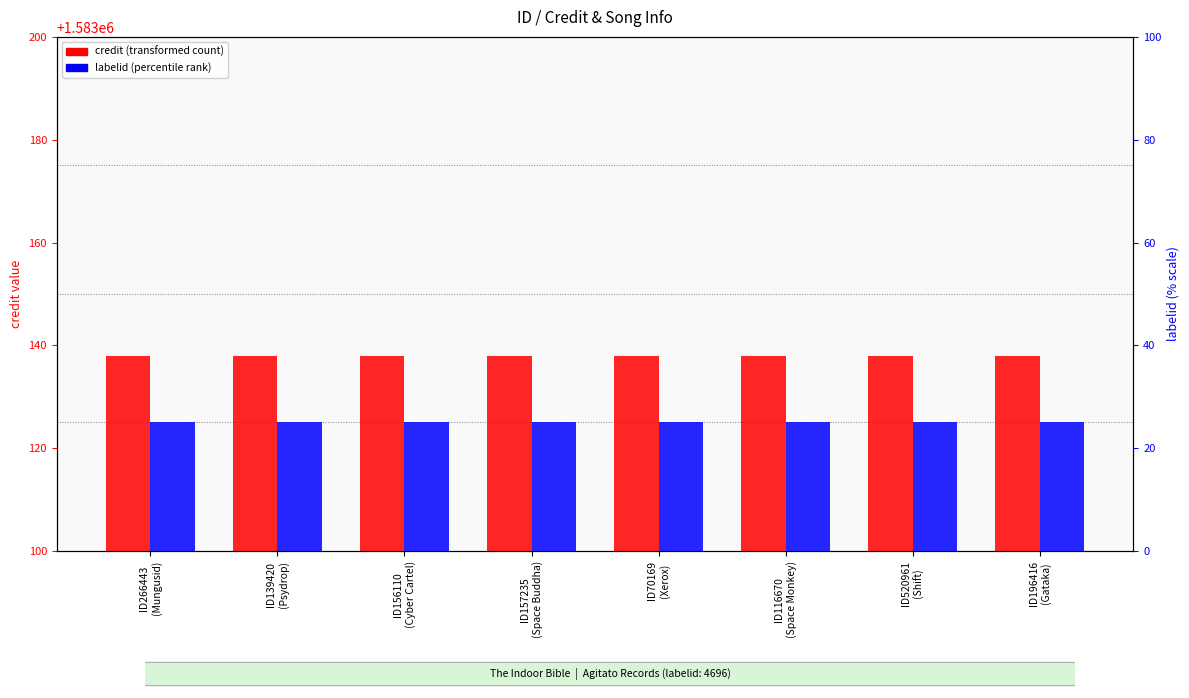

Rank the series at ID116670
(Space Monkey) from highest to lowest value.

credit, labelid